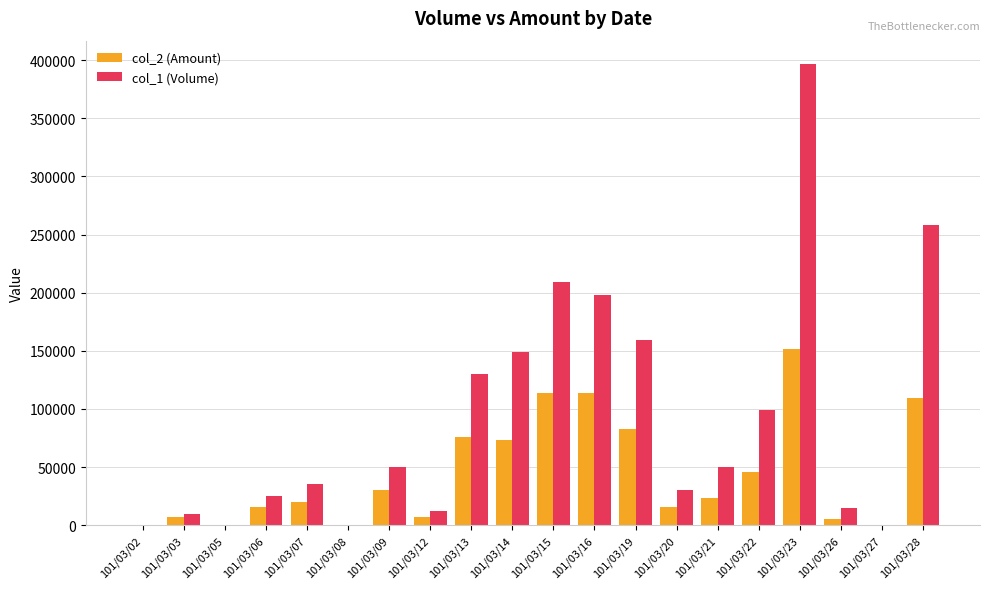

At which category is the sum across all series the highest?

101/03/23